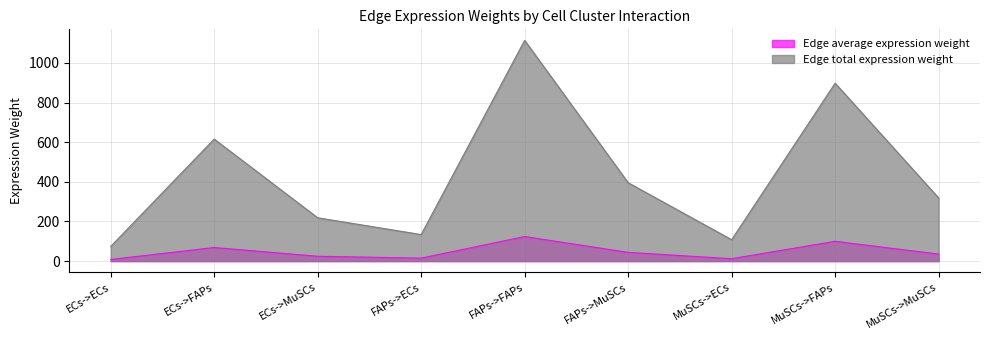

What is the difference between the second highest and minimum values in the Edge average expression weight series?

91.5